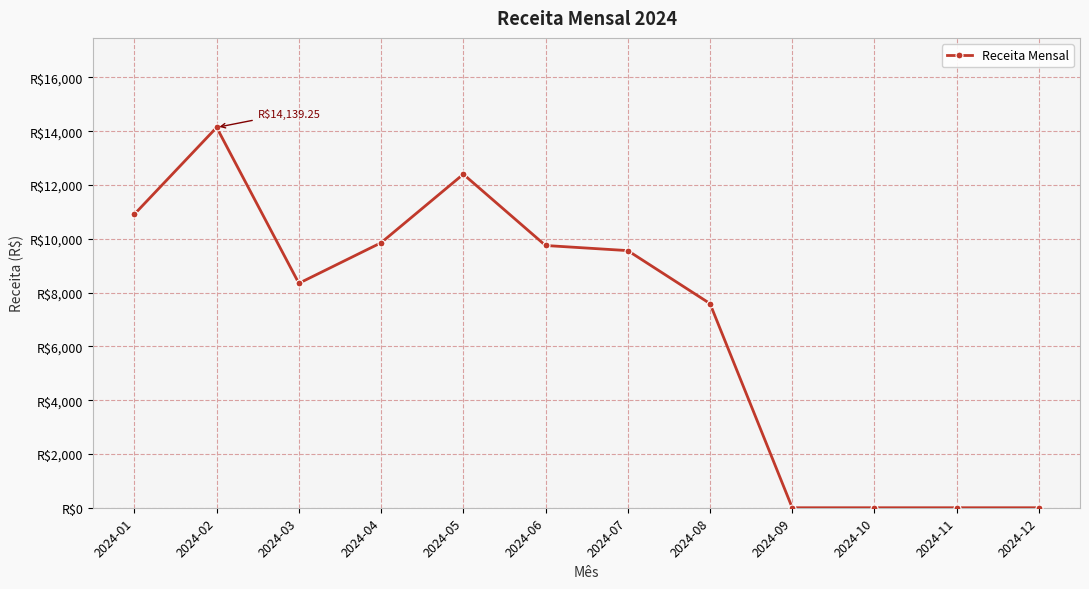

Rank the categories by value from highest to lowest.

2024-02, 2024-05, 2024-01, 2024-04, 2024-06, 2024-07, 2024-03, 2024-08, 2024-09, 2024-10, 2024-11, 2024-12